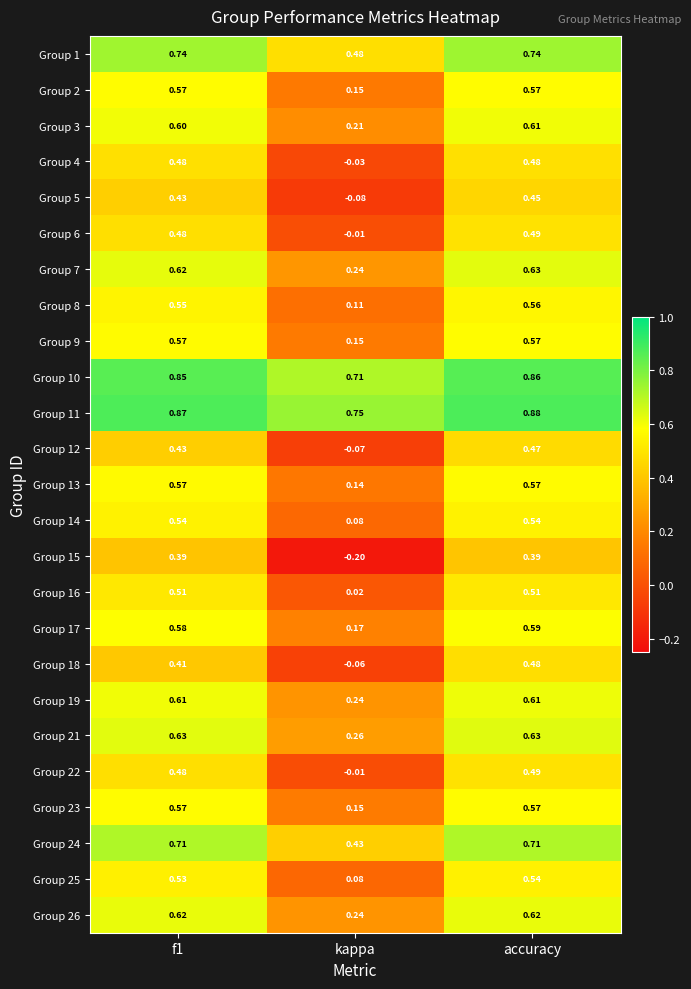

Which label corresponds to the largest value in the chart?

accuracy